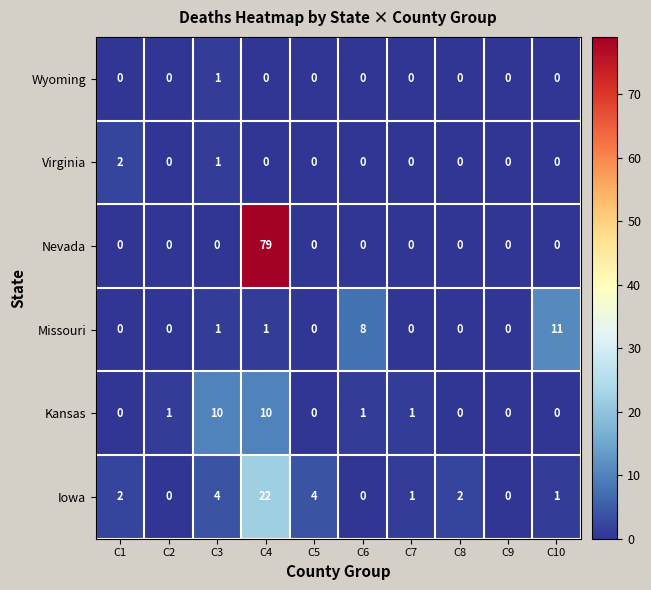

List the series in order of their peak value, lowest first.

Wyoming, Virginia, Kansas, Missouri, Iowa, Nevada